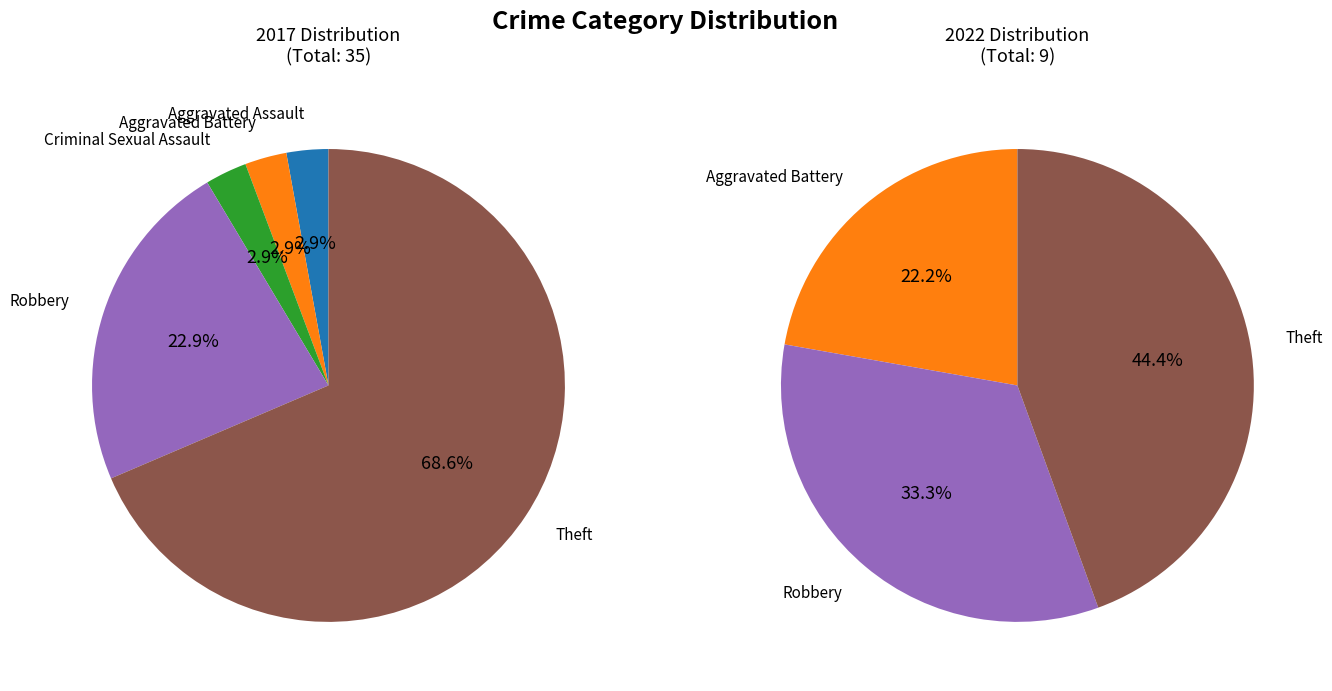

Does Homicide represent more than half of the total?

No